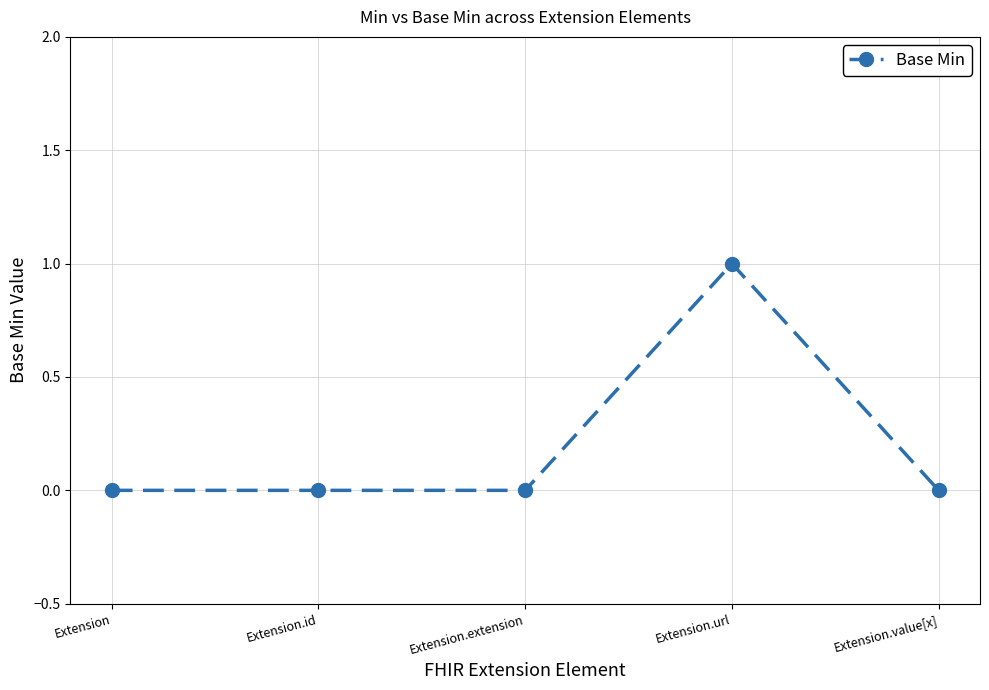

Is this an area chart (filled region under the line)?

No